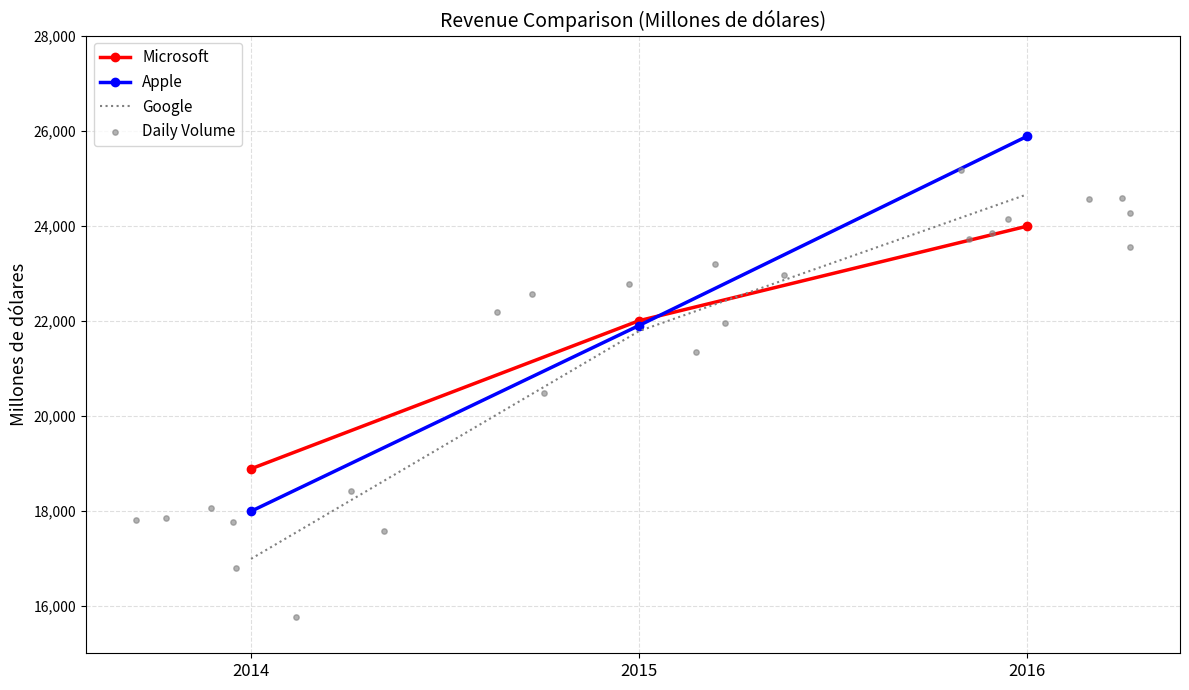

What is the total value across all series at 2016?

74524